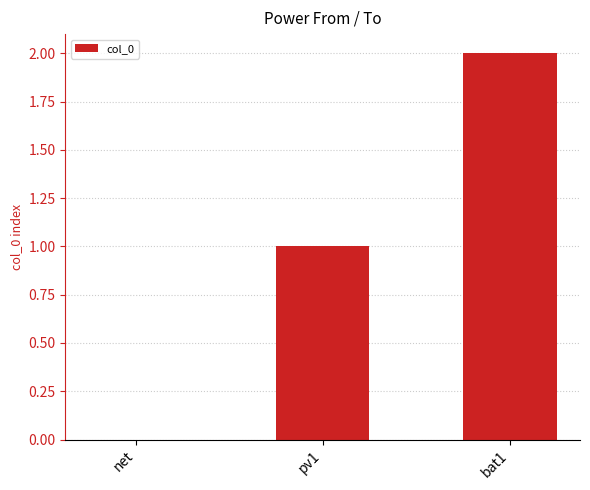

What is the change in value from net to pv1?

+1